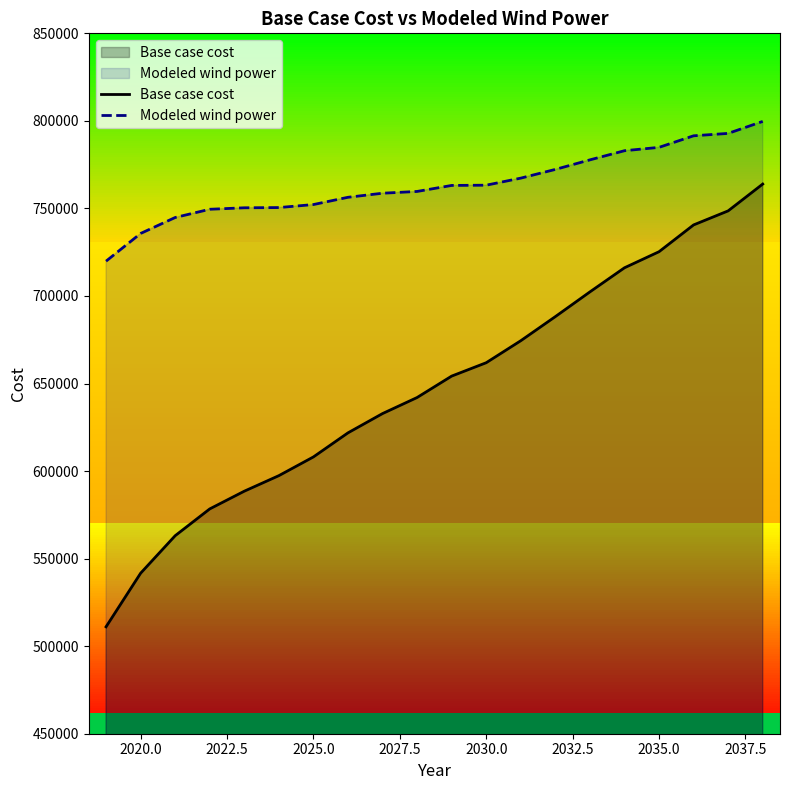

What is the sum of all Modeled wind power values?

15273319.8